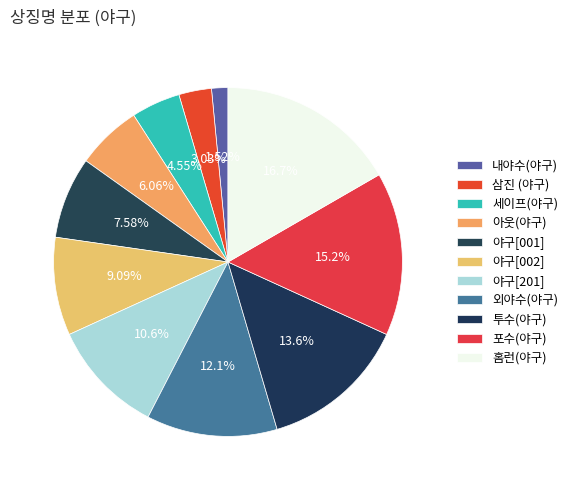

What is the ratio of the value at 외야수(야구) to the value at 투수(야구)?

0.9